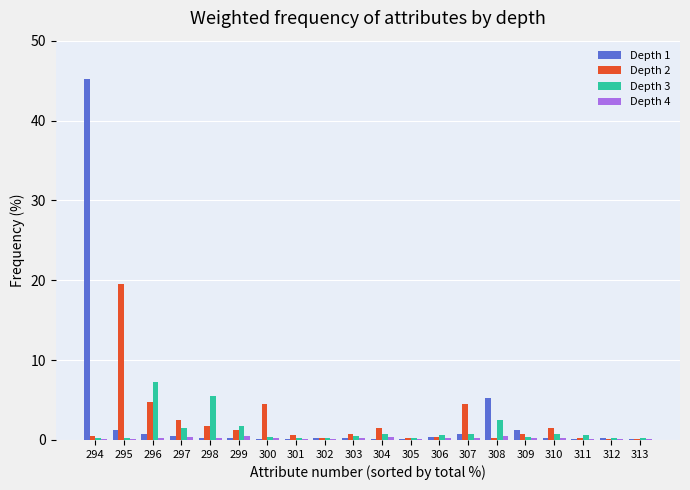

The value of Depth 3 at 295 is 0.3. True or false?

True